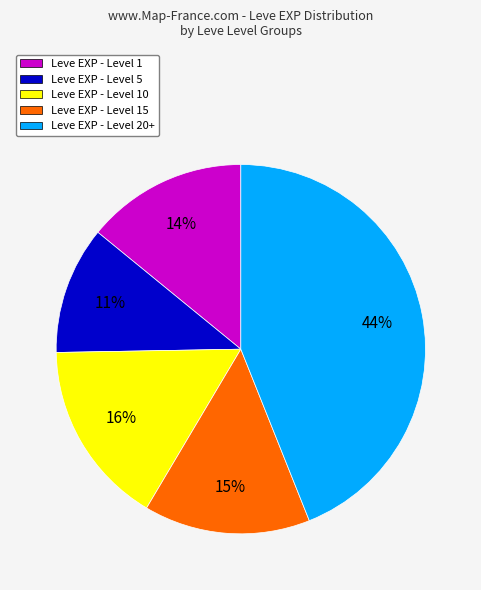

To the nearest percent, what is the difference between the largest and smallest slice percentages?

33%